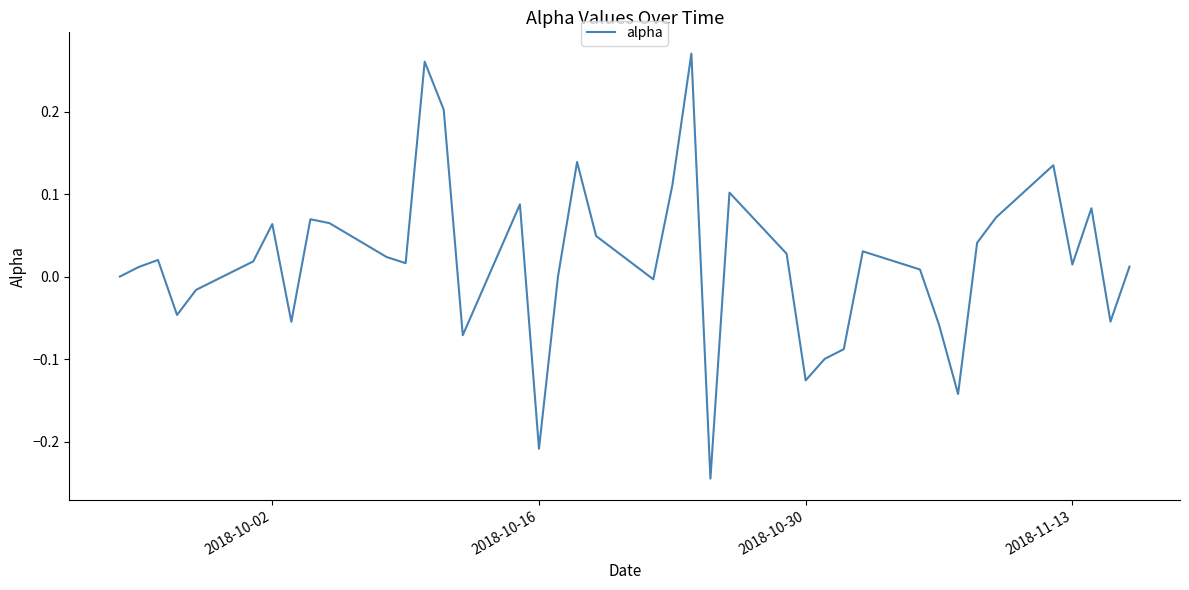

Reading right to left, transcribe all the data shown in this chart.

0.0	-0.1	0.1	0.0	0.1	0.1	0.0	-0.1	-0.1	0.0	0.0	-0.1	-0.1	-0.1	0.0	0.1	-0.2	0.3	0.1	-0.0	0.0	0.1	0.0	-0.2	0.1	-0.1	0.2	0.3	0.0	0.0	0.1	0.1	-0.1	0.1	0.0	-0.0	-0.0	0.0	0.0	0.0